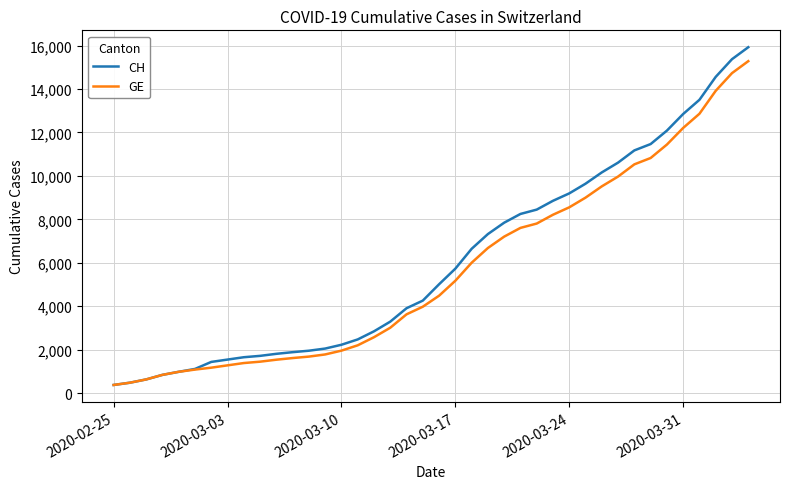

What is the lowest value of the CH series?

375